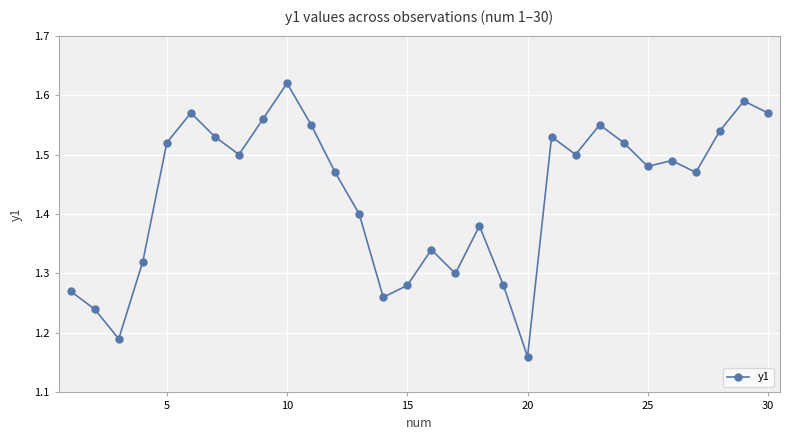

How many values are between 1 and 2?

30